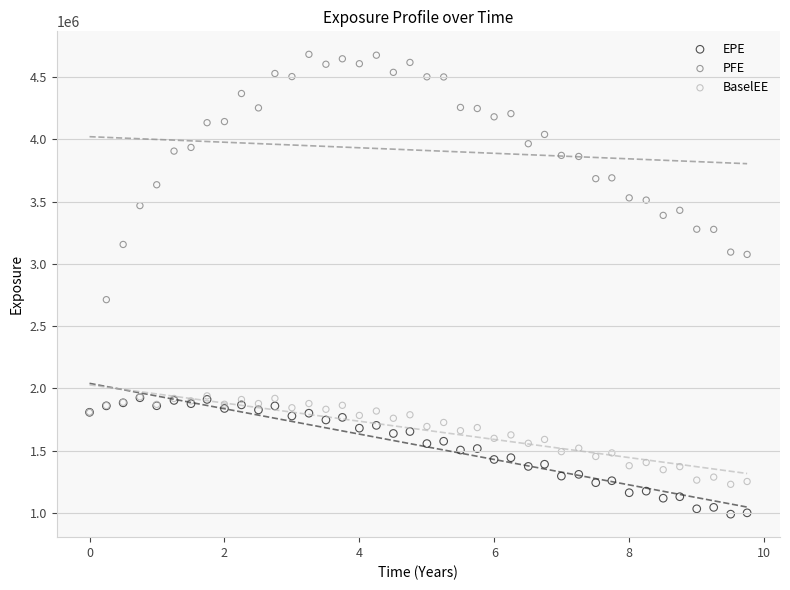

Which series contains the lowest Y value?

EPE